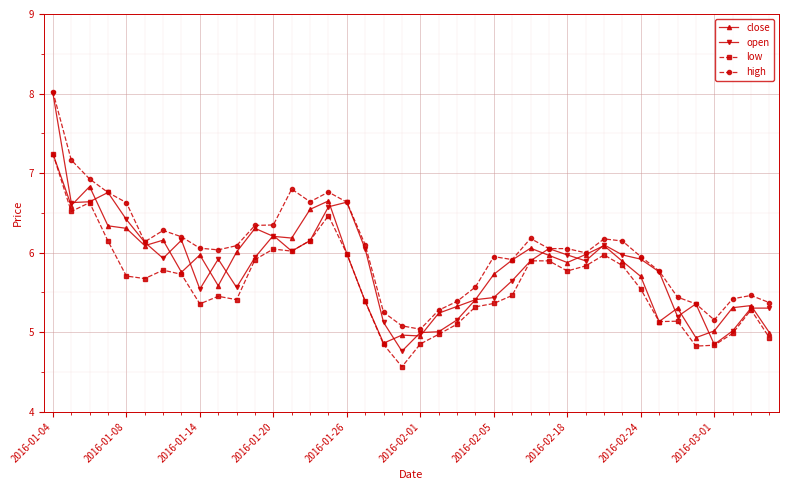

What is the greatest value displayed?

8.0